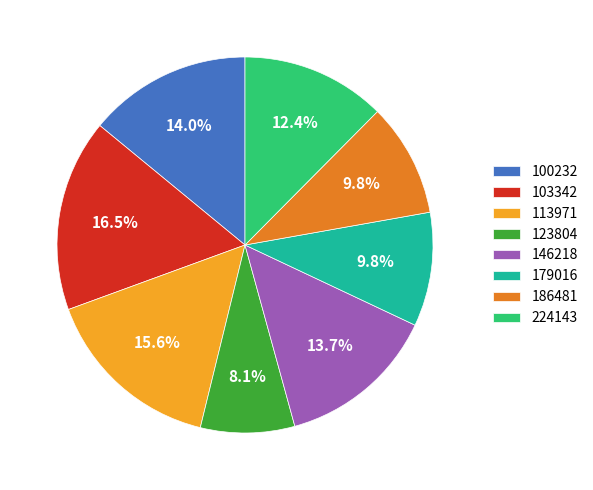

Do 113971 and 146218 together represent more than half of the pie?

No